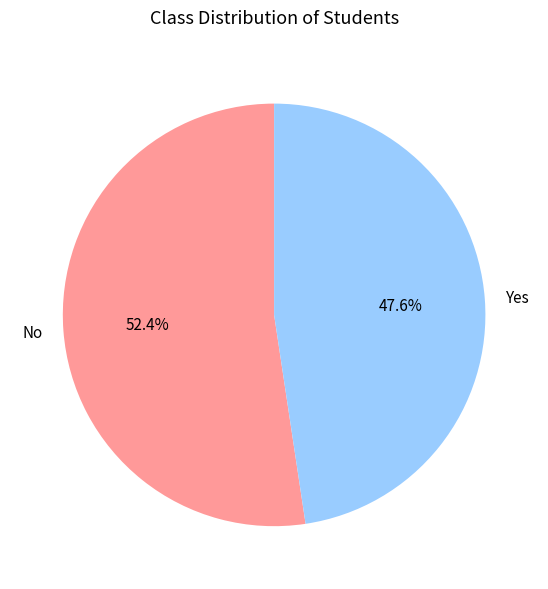

To the nearest percent, what is the difference between the largest and smallest slice percentages?

5%